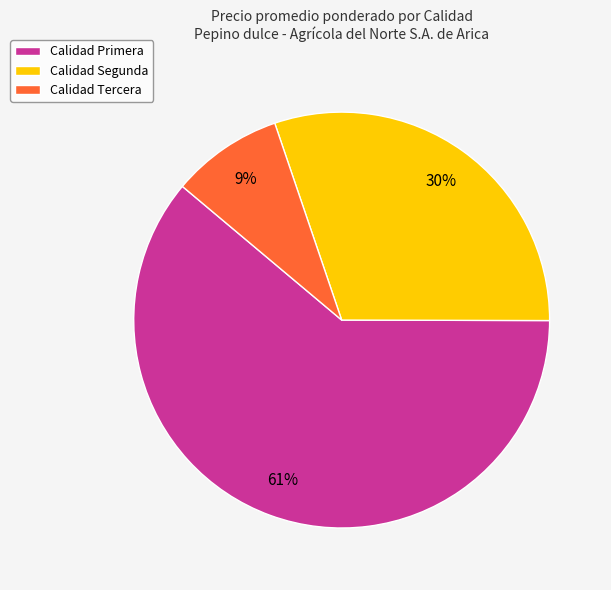

To the nearest percent, what portion does Calidad Tercera represent?

9%